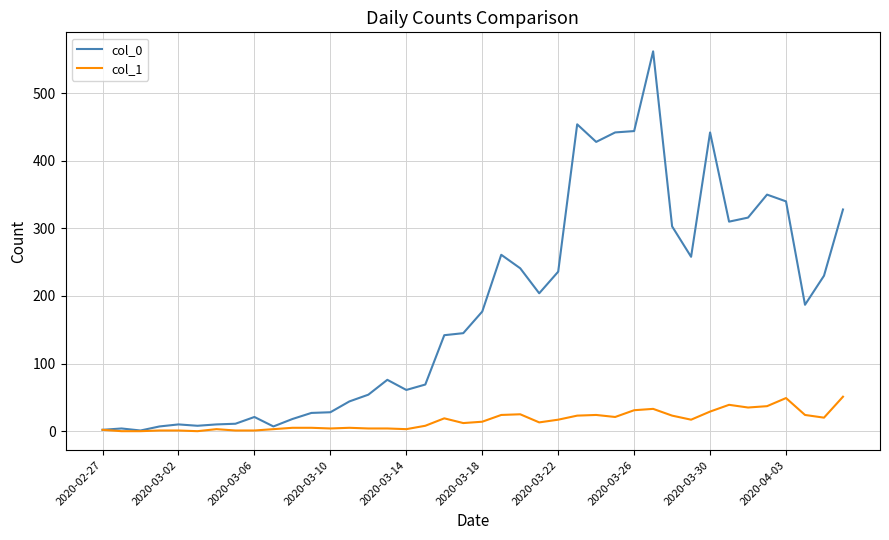

Which series has the widest spread of values?

col_0